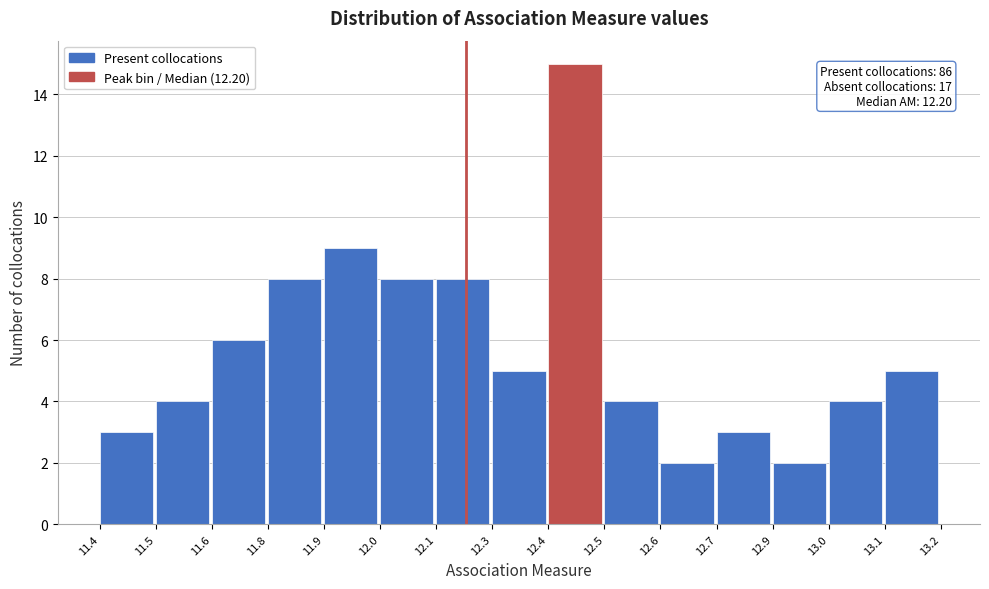

Reading left to right, extract all data points from this chart.

3	4	6	8	9	8	8	5	15	4	2	3	2	4	5